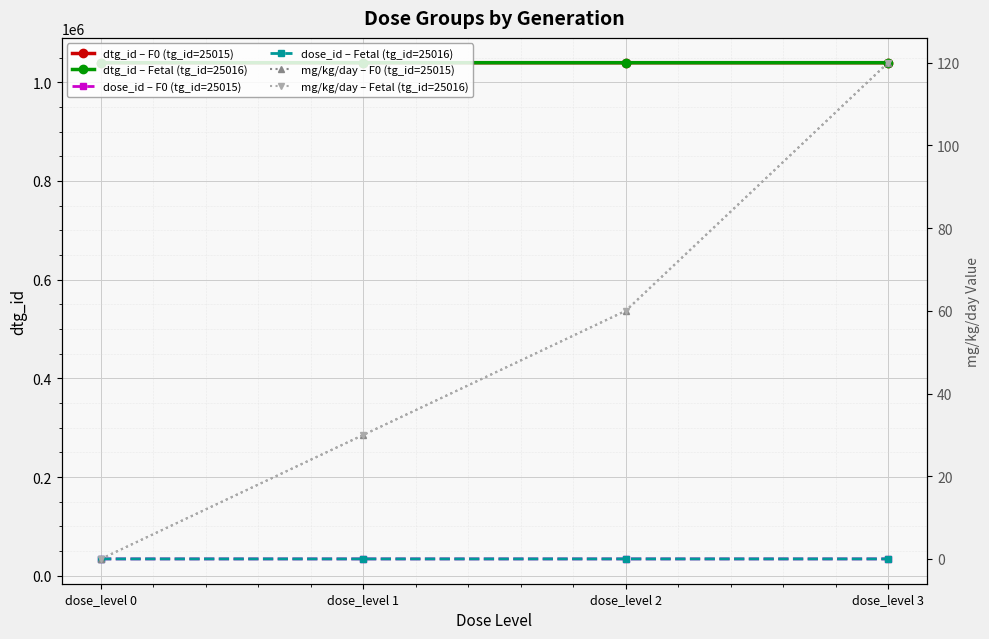

Which series has the largest total across all categories?

dtg_id – Fetal (tg_id=25016)